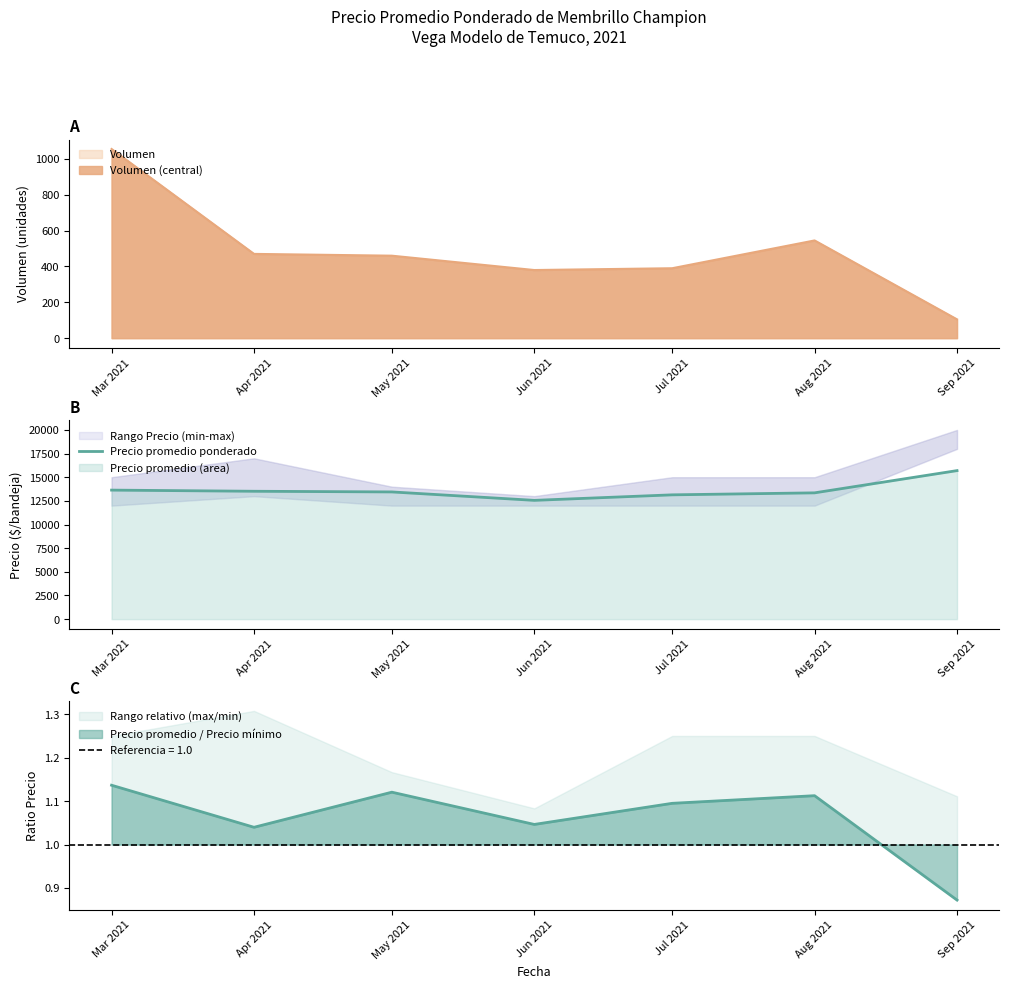

What is the approximate value at Apr 2021?

13517